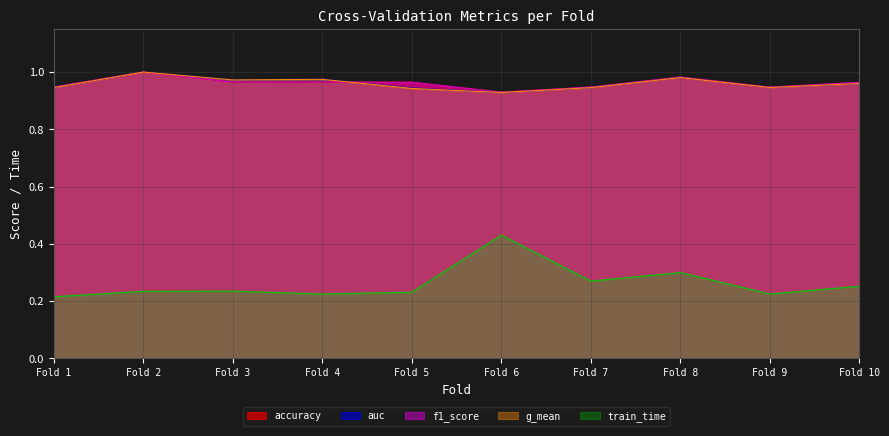

What is the average value of the f1_score series?

1.0